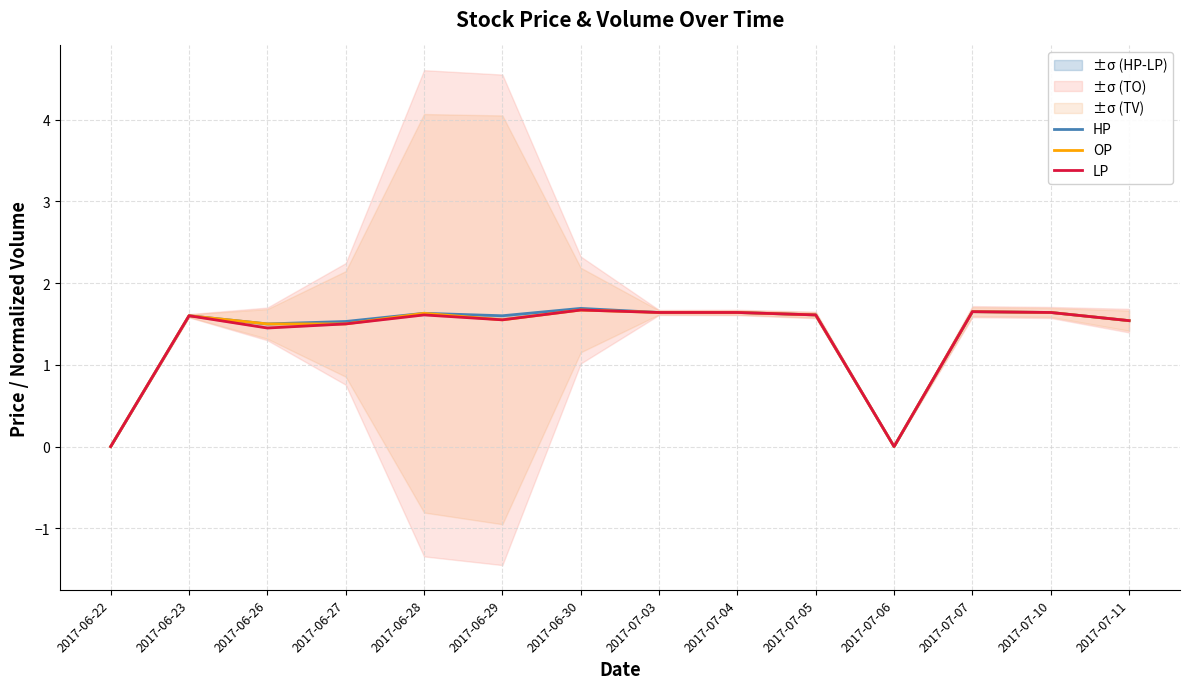

Which series has the largest total across all categories?

HP